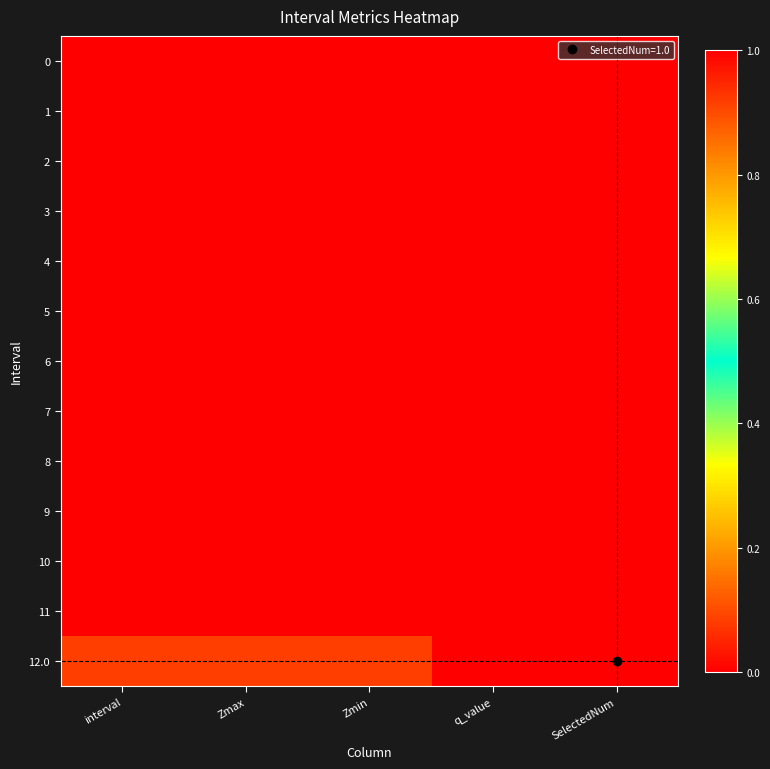

Reading right to left, transcribe all the data shown in this chart.

0: SelectedNum=0.0	q_value=0.0	Zmin=0.0	Zmax=0.0	interval=0.0
1: SelectedNum=0.0	q_value=0.0	Zmin=0.0	Zmax=0.0	interval=0.0
2: SelectedNum=0.0	q_value=0.0	Zmin=0.0	Zmax=0.0	interval=0.0
3: SelectedNum=0.0	q_value=0.0	Zmin=0.0	Zmax=0.0	interval=0.0
4: SelectedNum=0.0	q_value=0.0	Zmin=0.0	Zmax=0.0	interval=0.0
5: SelectedNum=0.0	q_value=0.0	Zmin=0.0	Zmax=0.0	interval=0.0
6: SelectedNum=0.0	q_value=0.0	Zmin=0.0	Zmax=0.0	interval=0.0
7: SelectedNum=0.0	q_value=0.0	Zmin=0.0	Zmax=0.0	interval=0.0
8: SelectedNum=0.0	q_value=0.0	Zmin=0.0	Zmax=0.0	interval=0.0
9: SelectedNum=0.0	q_value=0.0	Zmin=0.0	Zmax=0.0	interval=0.0
10: SelectedNum=0.0	q_value=0.0	Zmin=0.0	Zmax=0.0	interval=0.0
11: SelectedNum=0.0	q_value=0.0	Zmin=0.0	Zmax=0.0	interval=0.0
12.0: SelectedNum=1.0	q_value=0.0	Zmin=0.9	Zmax=0.9	interval=0.9